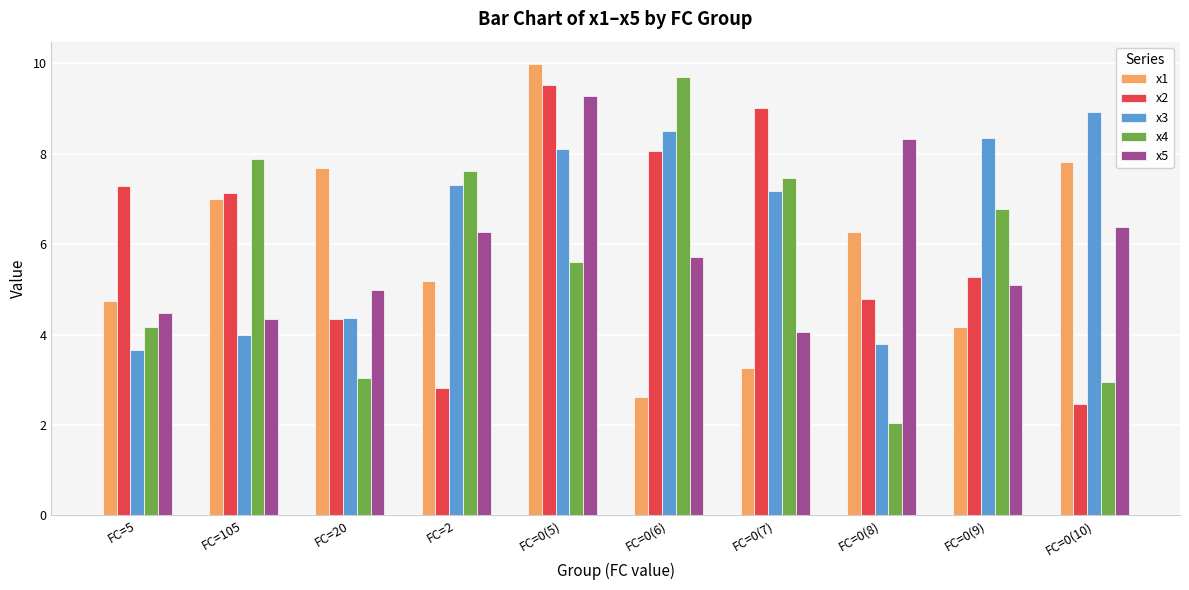

What is the label of the 1st bar from the right?

FC=0(10)